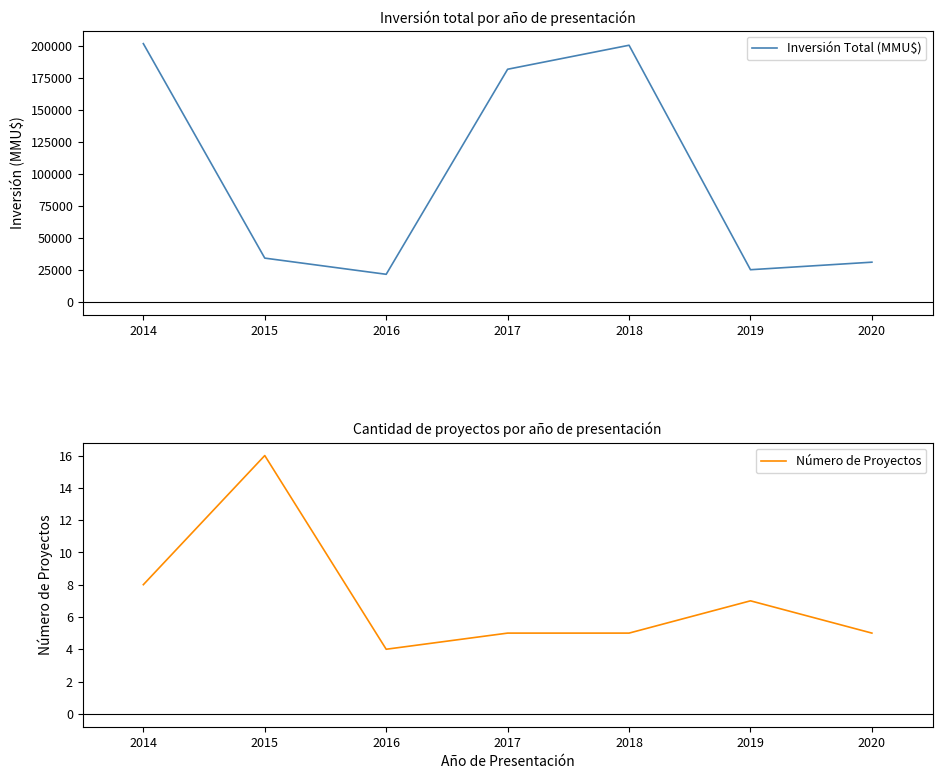

What is the average value of the Número de Proyectos series?

7